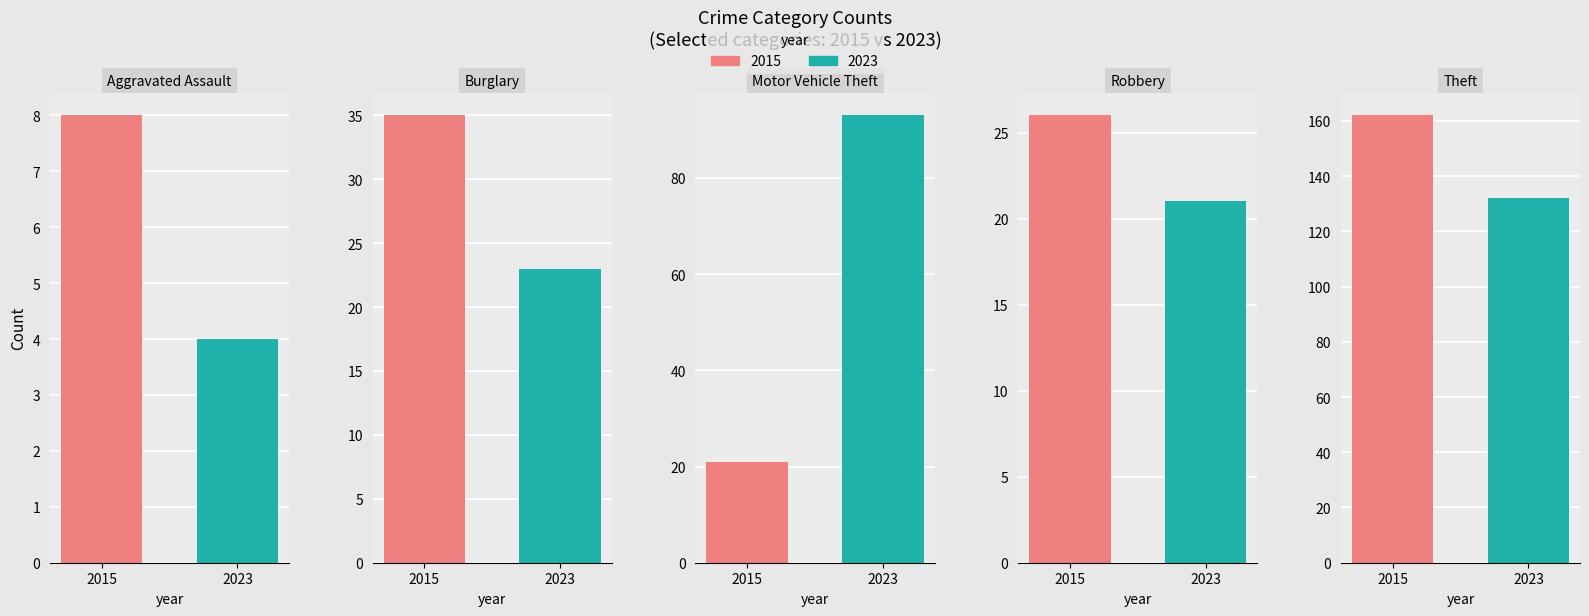

What are all the series names shown in the legend?

2015, 2023